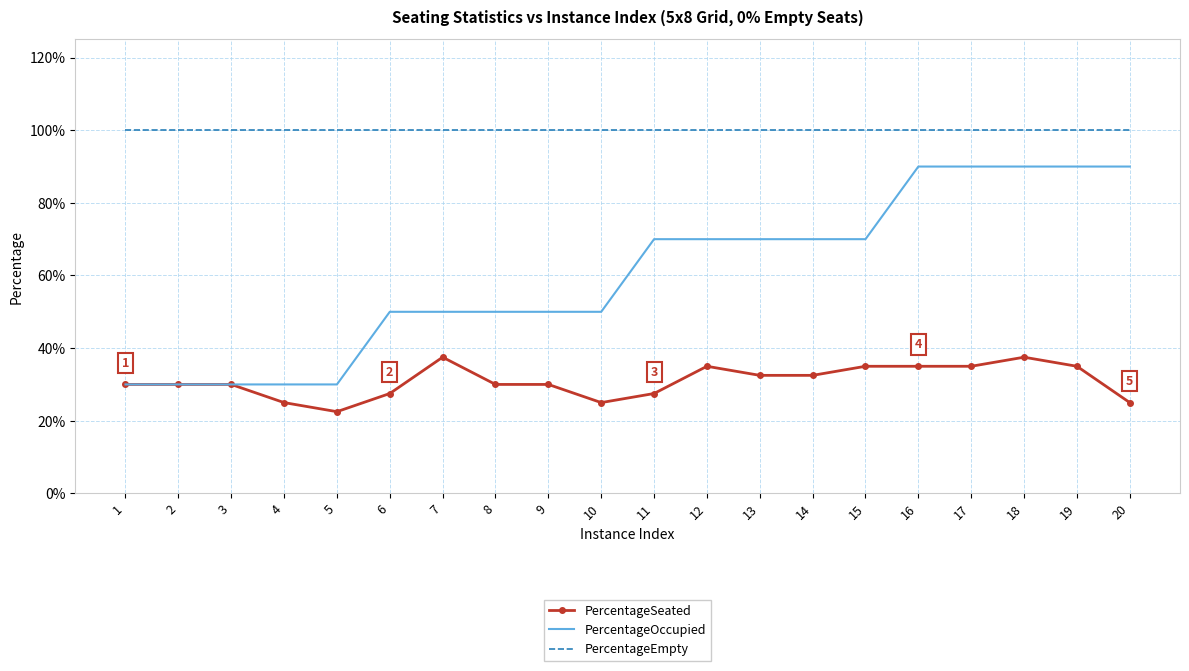

Between 14 and 11, which is larger?

14